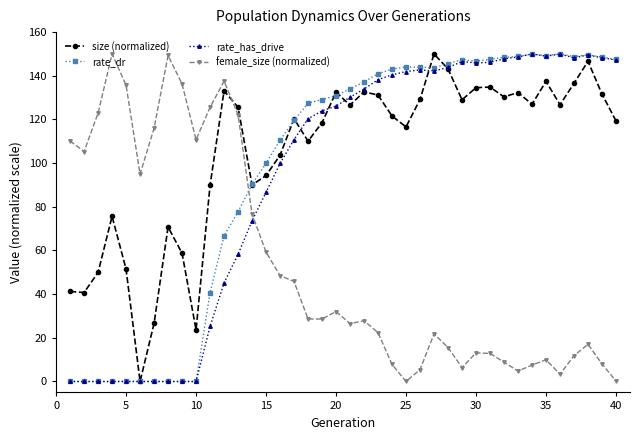

How many times do female_size (normalized) and rate_has_drive cross each other?

1